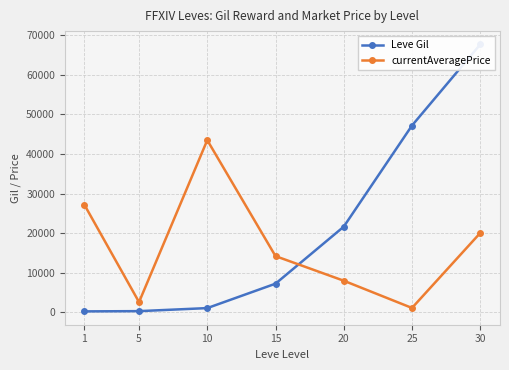

Reading right to left, extract all data points from this chart.

Leve Gil: 30=67730.0	25=47200.0	20=21600.0	15=7170.0	10=990.0	5=220.0	1=160.0
currentAveragePrice: 30=20000.0	25=1026.0	20=7922.5	15=14149.0	10=43502.5	5=2507.0	1=27128.0